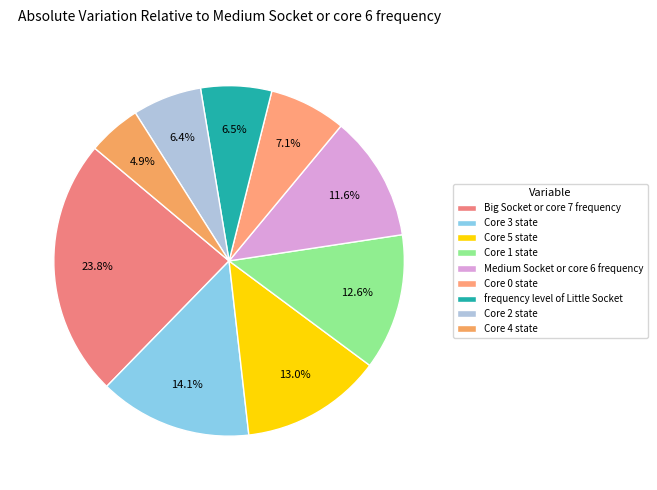

To the nearest percent, what percentage of the pie is Medium Socket or core 6 frequency?

12%